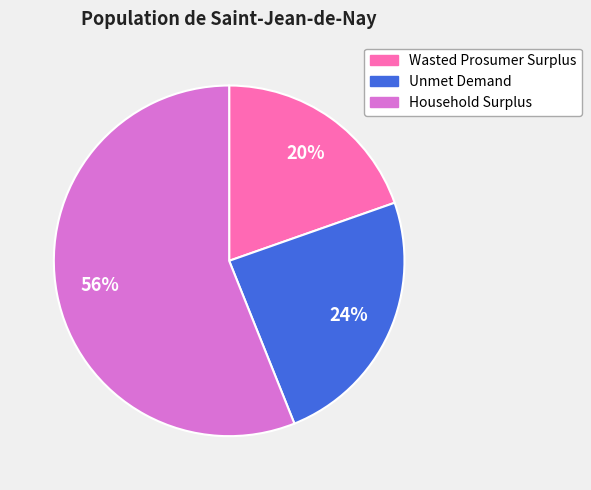

How many segments does this pie chart have?

3